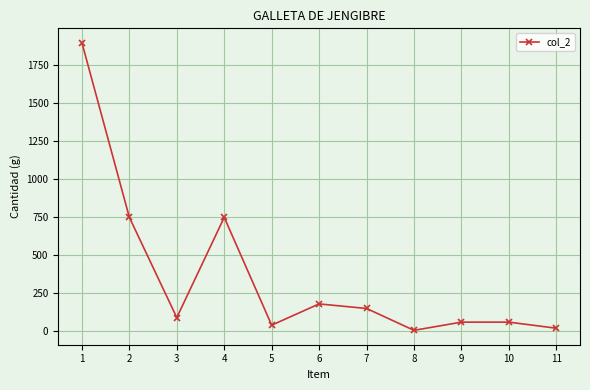

What is the value of the 3rd point from the left?

90